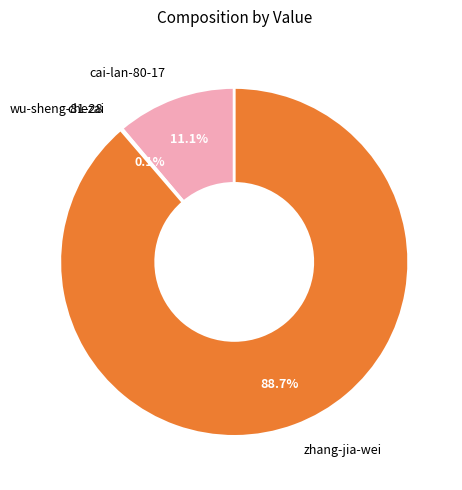

What is the total percentage of zhang-jia-wei and cai-lan-80-17?

99.9%